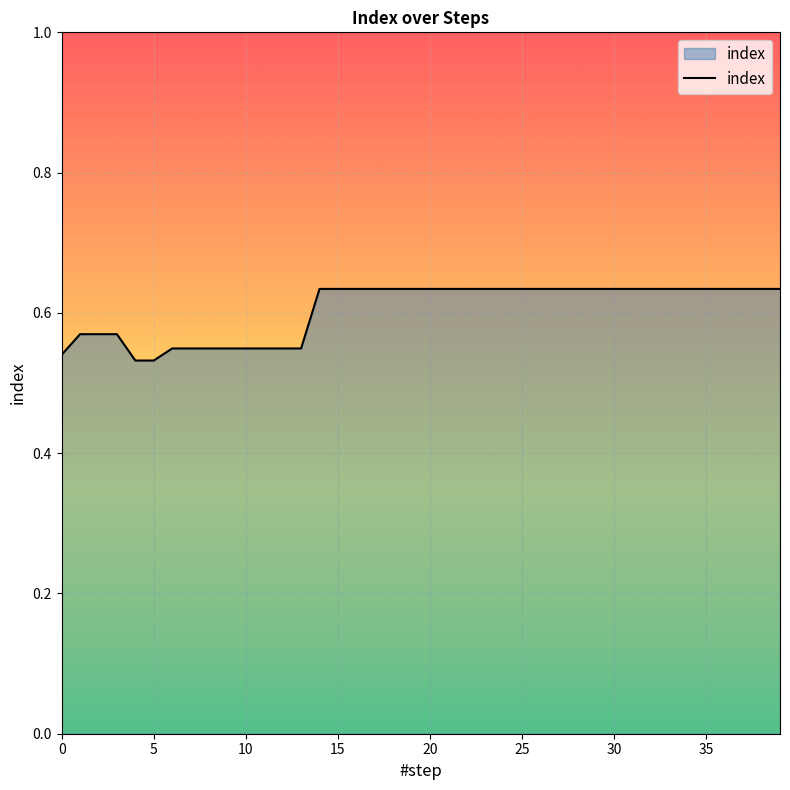

Does the chart display data point markers on the line(s)?

No